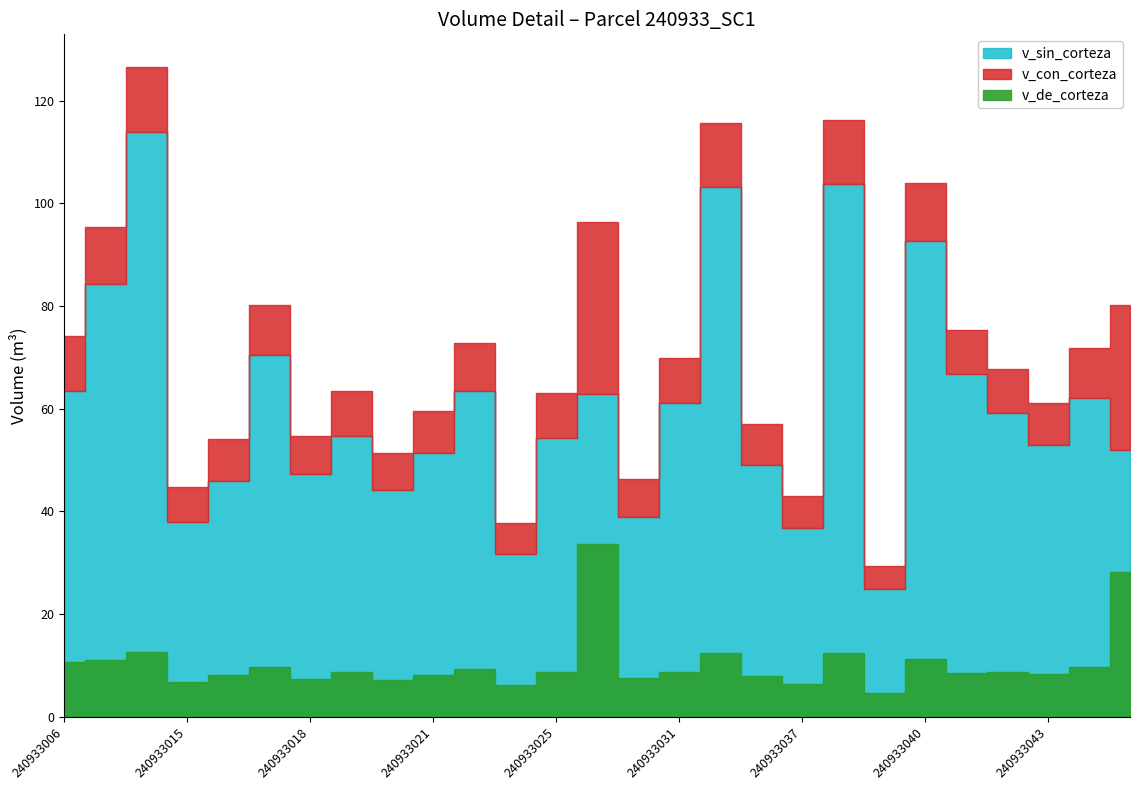

The value of v_sin_corteza at 240933023 is 63.5. True or false?

True